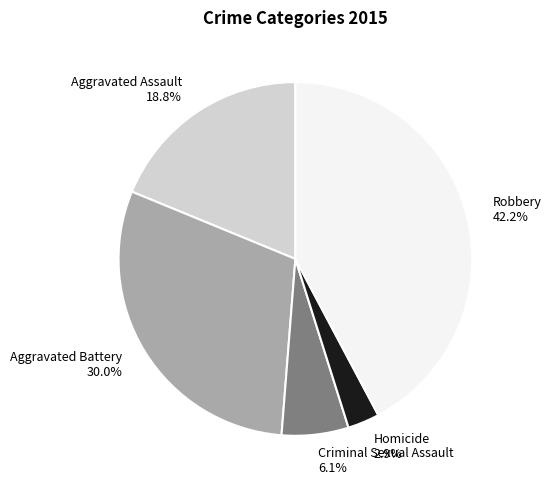

The Criminal Sexual Assault slice represents 6% of the pie. True or false?

True